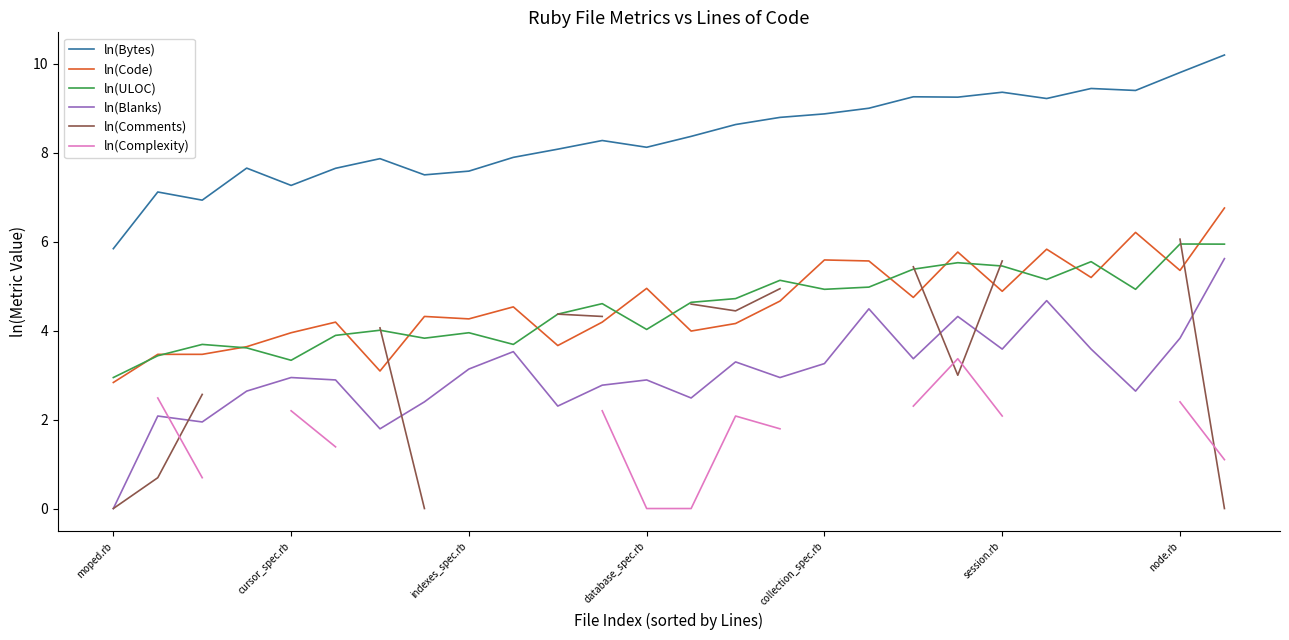

What are all the series names shown in the legend?

ln(Bytes), ln(Code), ln(ULOC), ln(Blanks), ln(Comments), ln(Complexity)